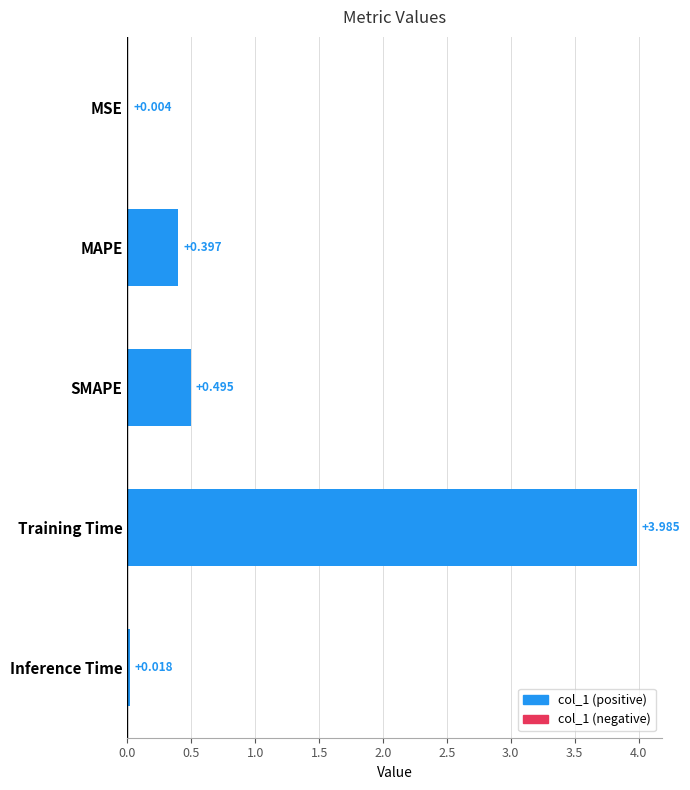

Where is the data nearest to the value 1?

SMAPE